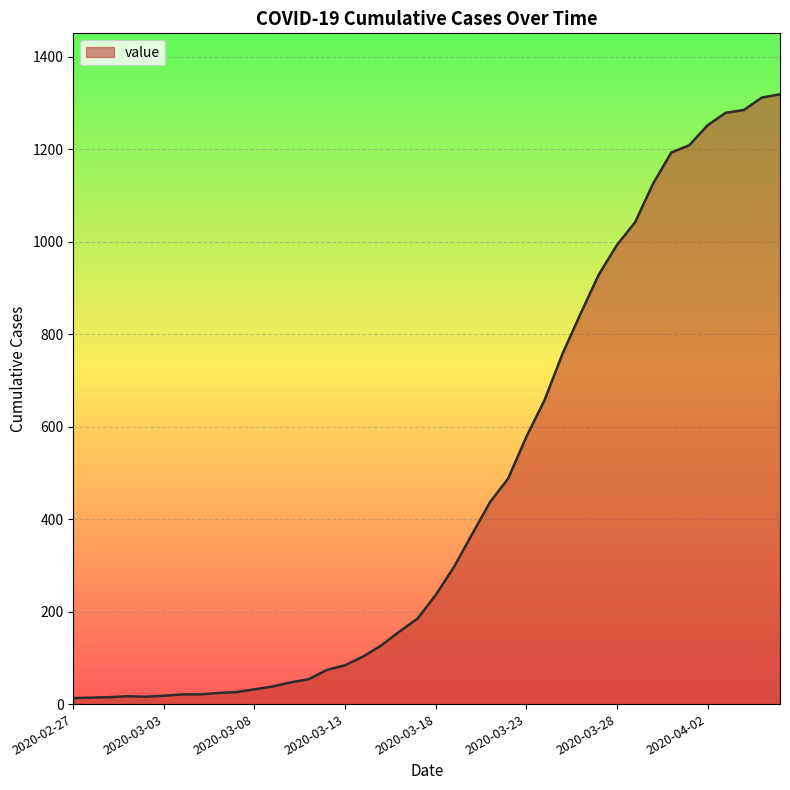

What is the maximum value shown in the chart?

1319